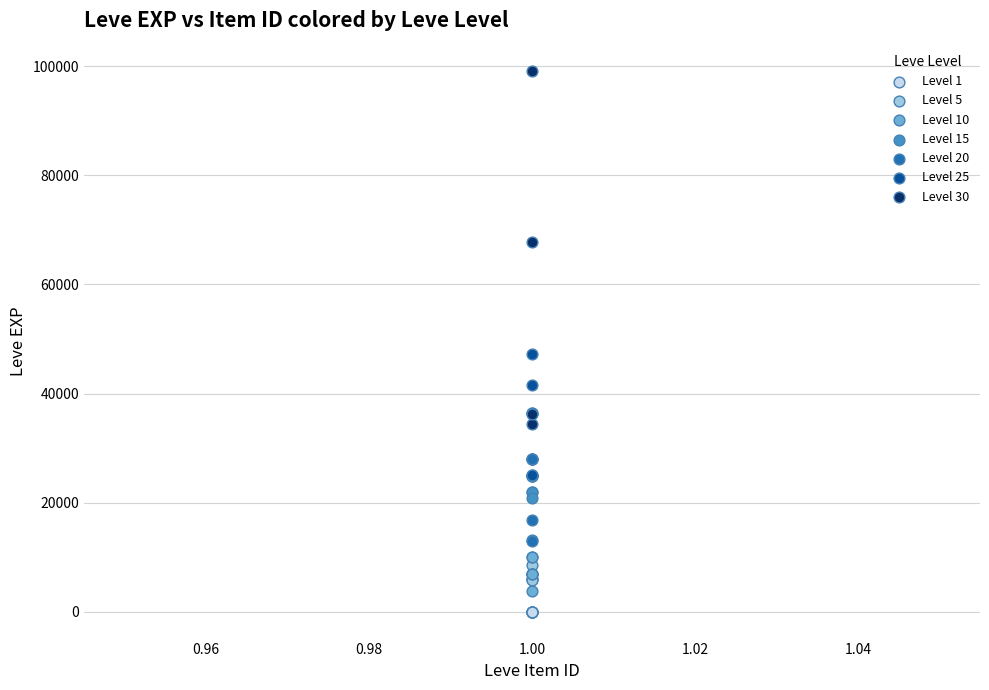

Which series contains the highest Y value?

Level 30